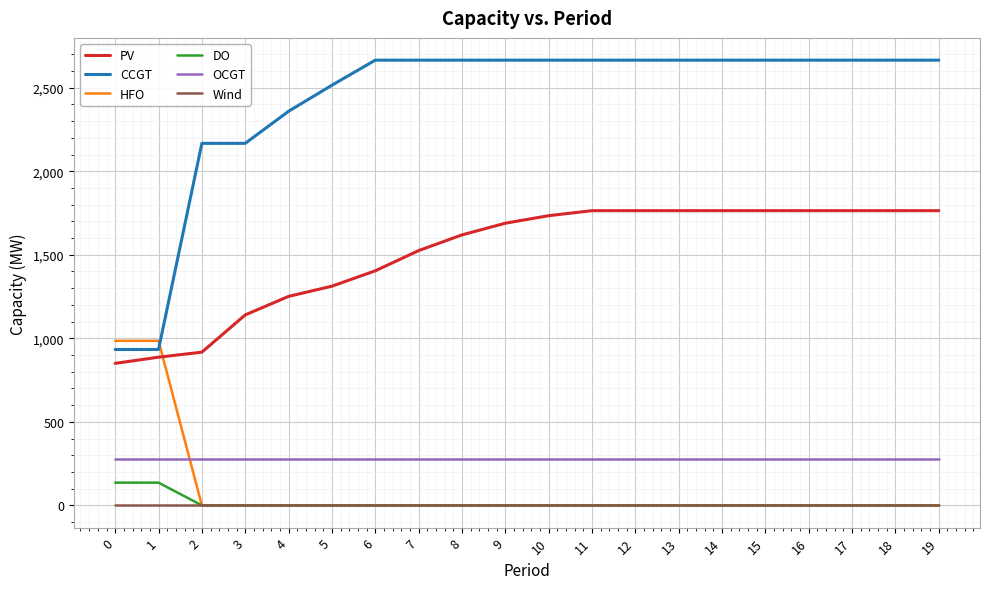

Reading left to right, transcribe all the data shown in this chart.

PV: 850	887	917	1140	1251	1312	1404	1525	1619	1689	1734	1764	1764	1764	1764	1764	1764	1764	1764	1764
CCGT: 933	933	2167	2167	2359	2515	2665	2665	2665	2665	2665	2665	2665	2665	2665	2665	2665	2665	2665	2665
HFO: 985	985	0	0	0	0	0	0	0	0	0	0	0	0	0	0	0	0	0	0
DO: 136	136	0	0	0	0	0	0	0	0	0	0	0	0	0	0	0	0	0	0
OCGT: 276	276	276	276	276	276	276	276	276	276	276	276	276	276	276	276	276	276	276	276
Wind: 0	0	0	0	0	0	0	0	0	0	0	0	0	0	0	0	0	0	0	0